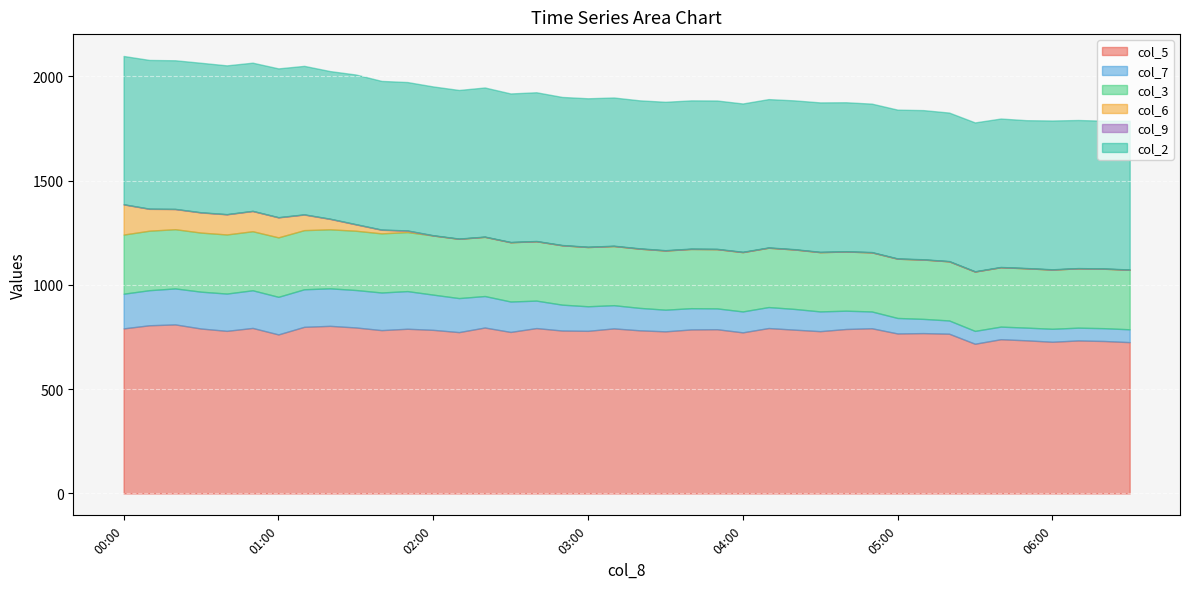

What is the value of the col_5 point at the 5th from the left?

791.6